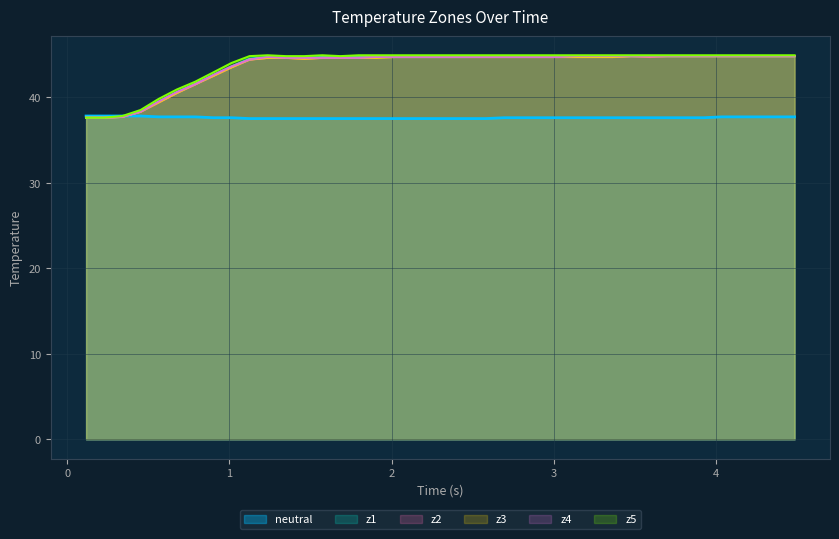

Which series has the largest range (max minus min)?

z5